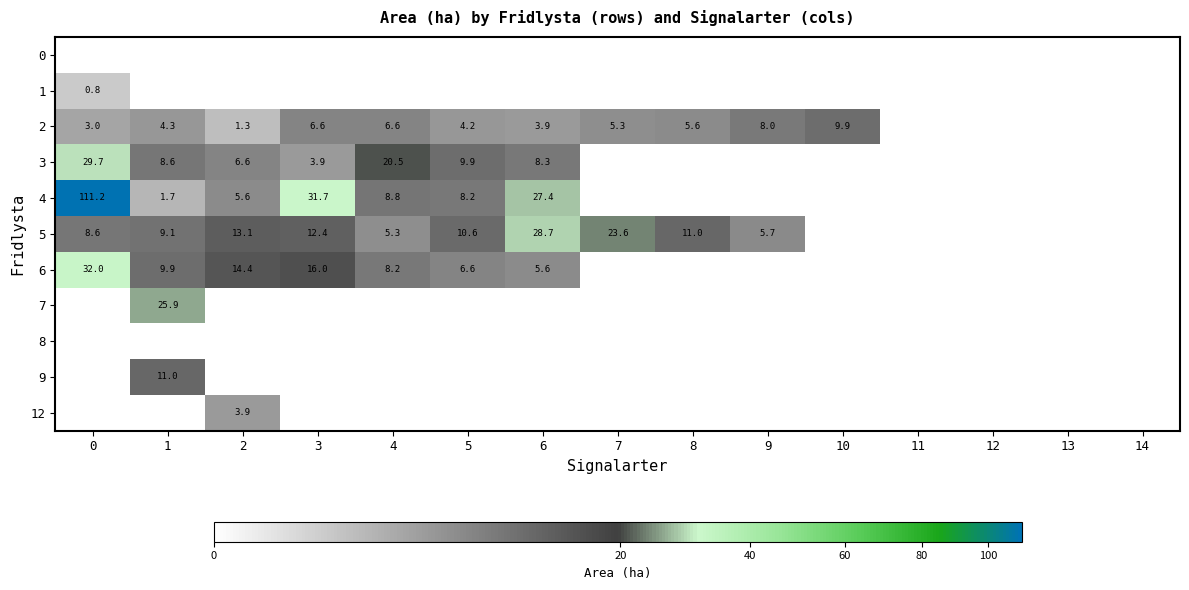

Is it true that 4 equals 27.4 at 6?

True